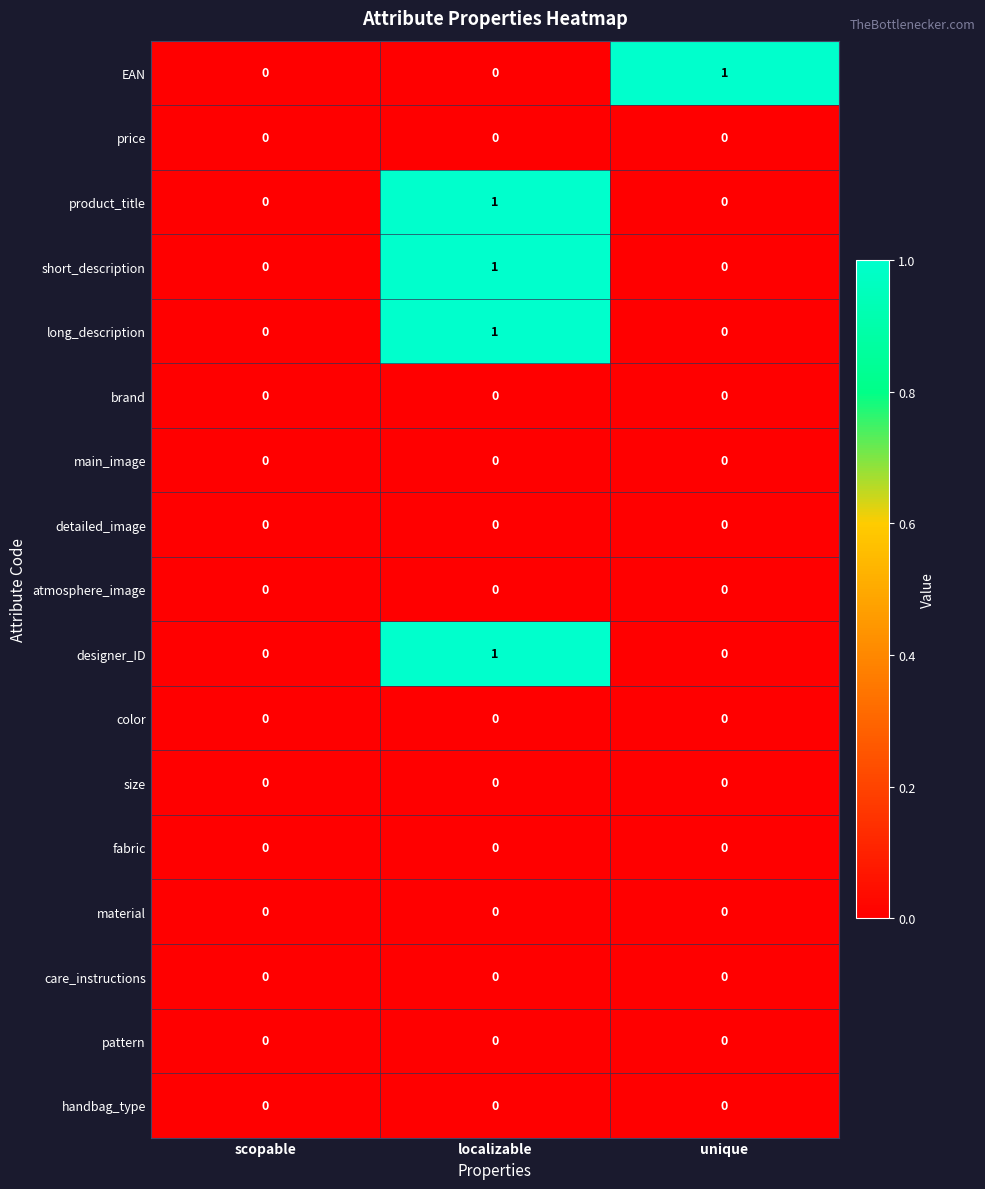

Which category has the highest value in the long_description series?

localizable